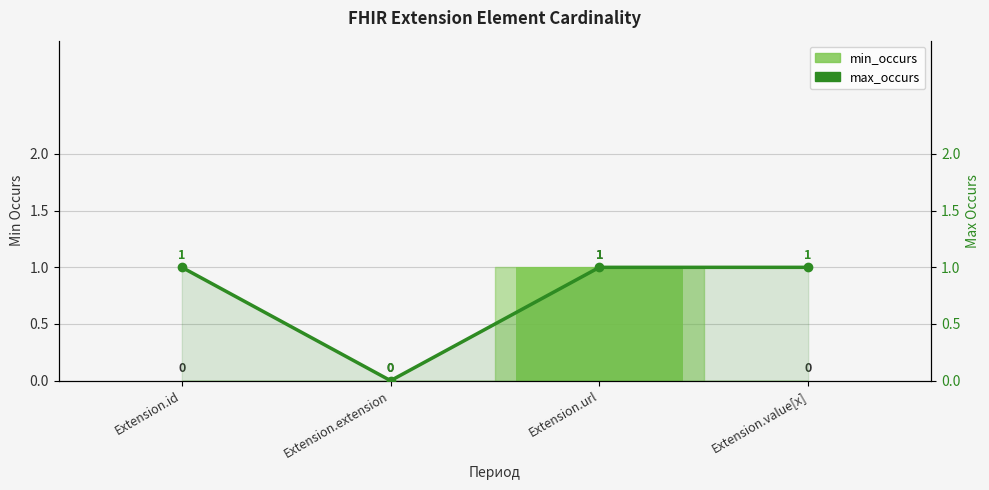

What is the sum of all min_occurs values?

1